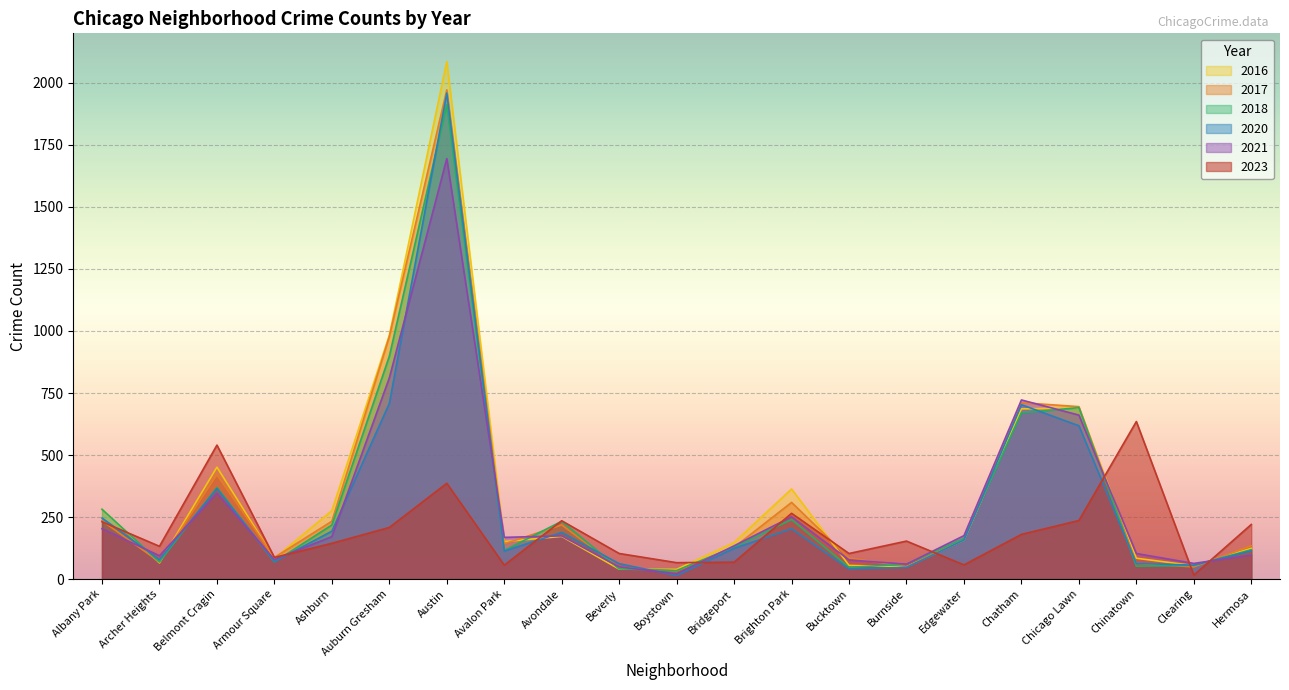

Which series ends up on top after the final intersection of 2021 and 2017?

2017